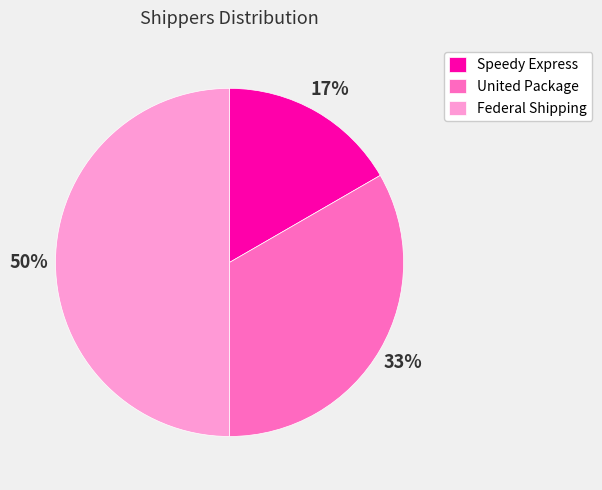

Rank the categories by value from highest to lowest.

Federal Shipping, United Package, Speedy Express